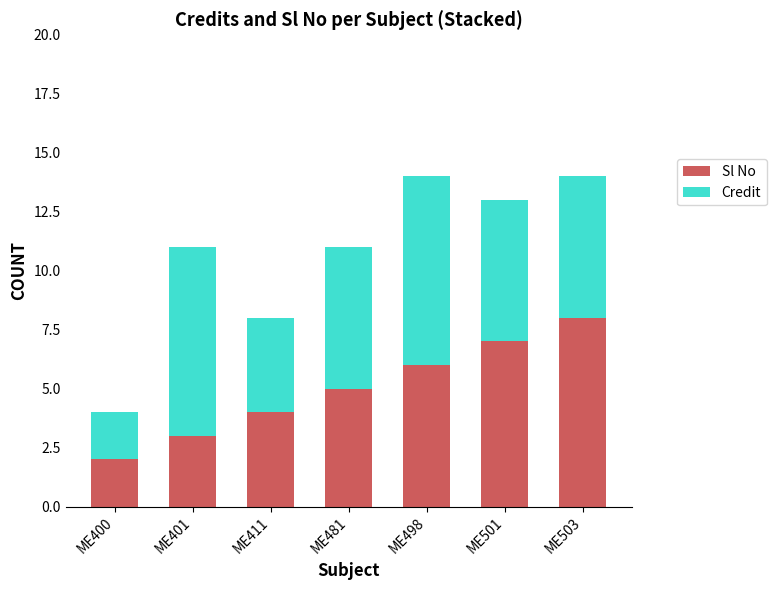

What are all the series names shown in the legend?

Sl No, Credit